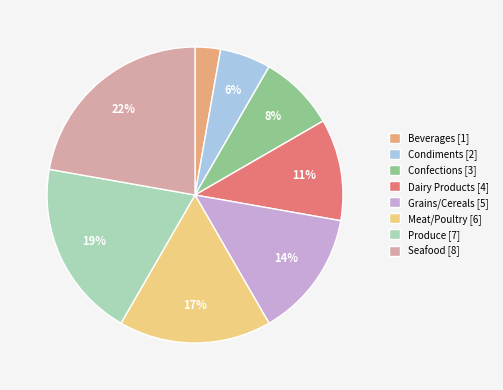

How many slices are in this pie chart?

8